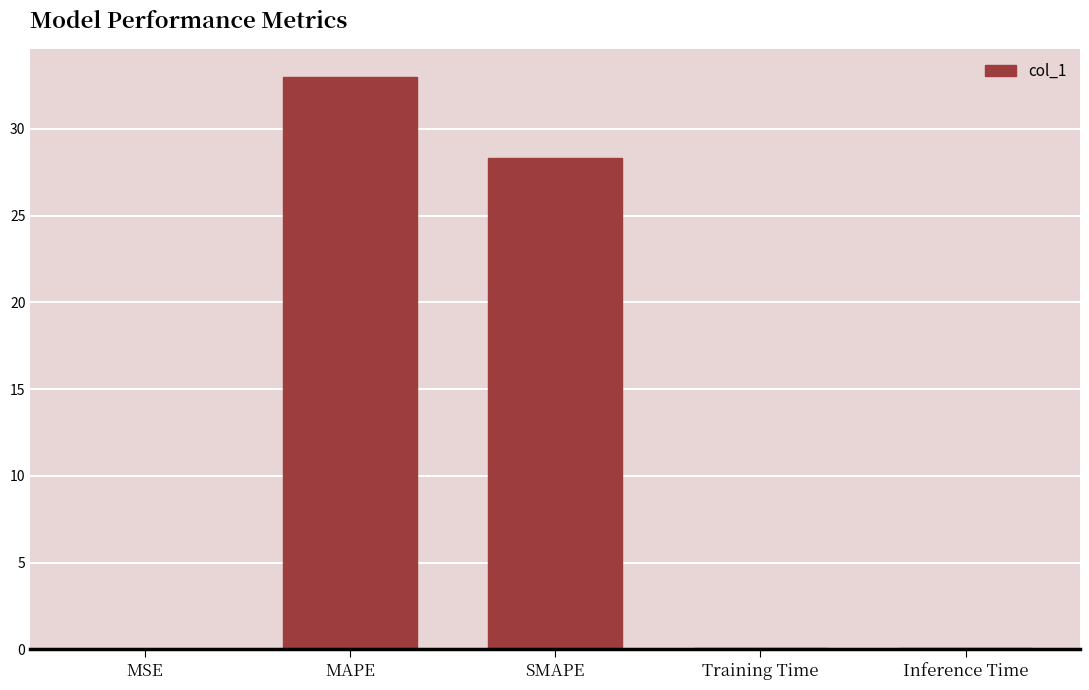

What is the sum of all values?

61.4